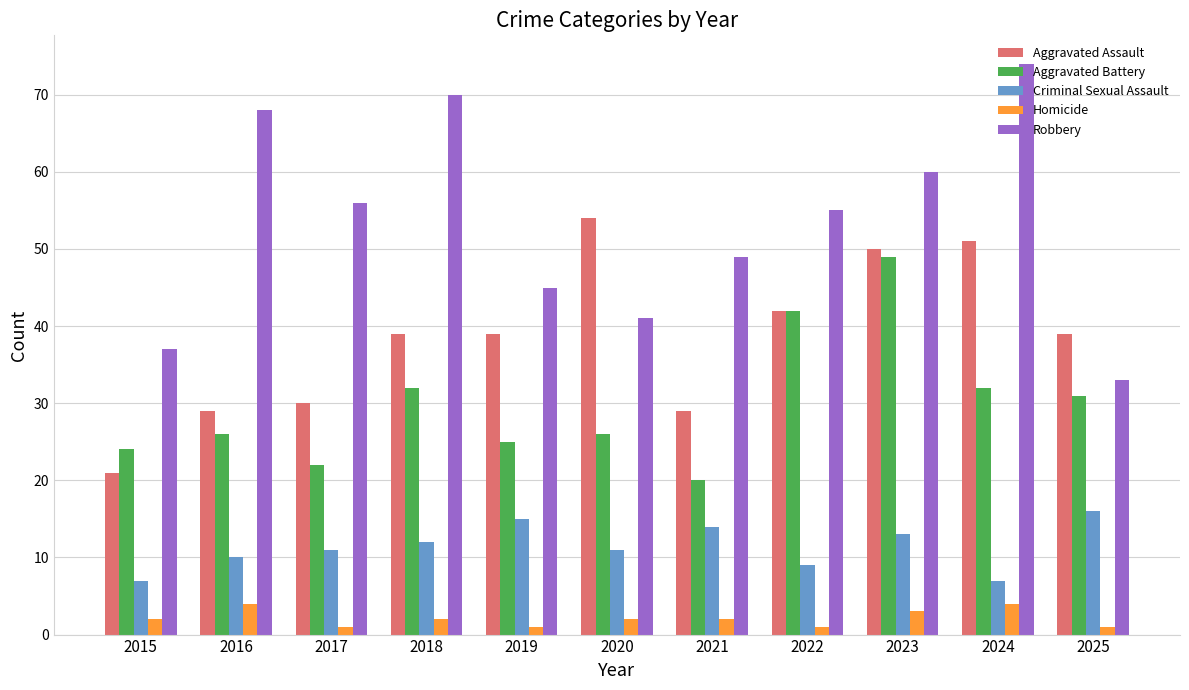

What is the highest value of the Aggravated Battery series?

49